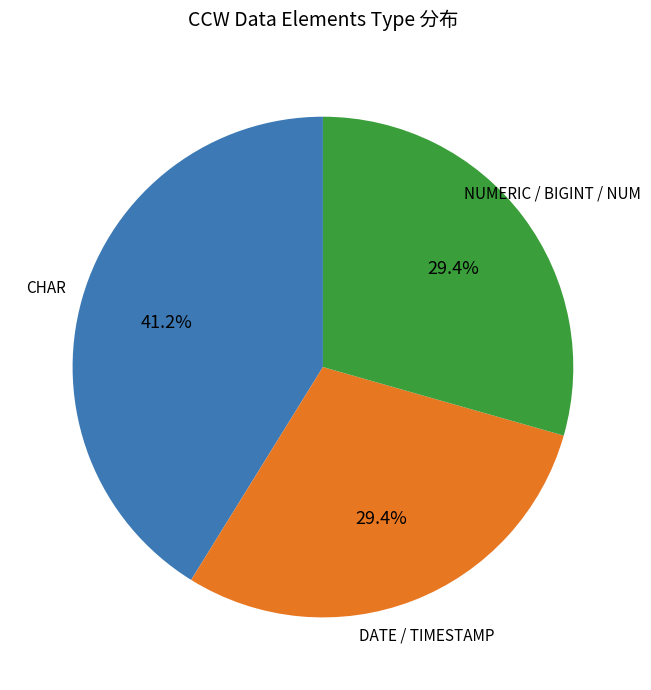

Does NUMERIC / BIGINT / NUM account for over 50% of the chart?

No